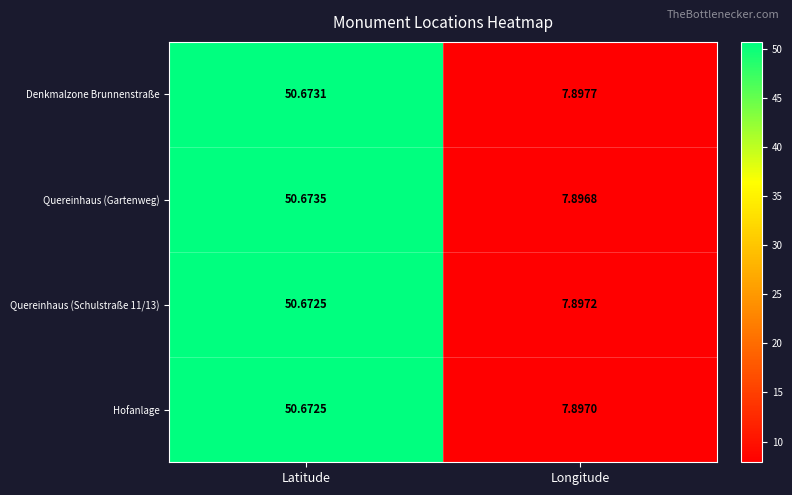

What is the smallest value displayed?

7.9